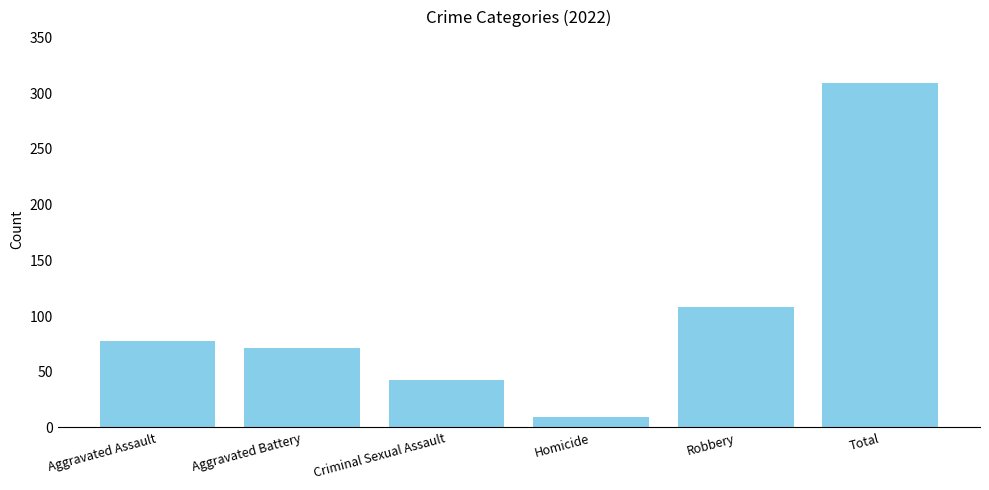

How many values are below 78?

3